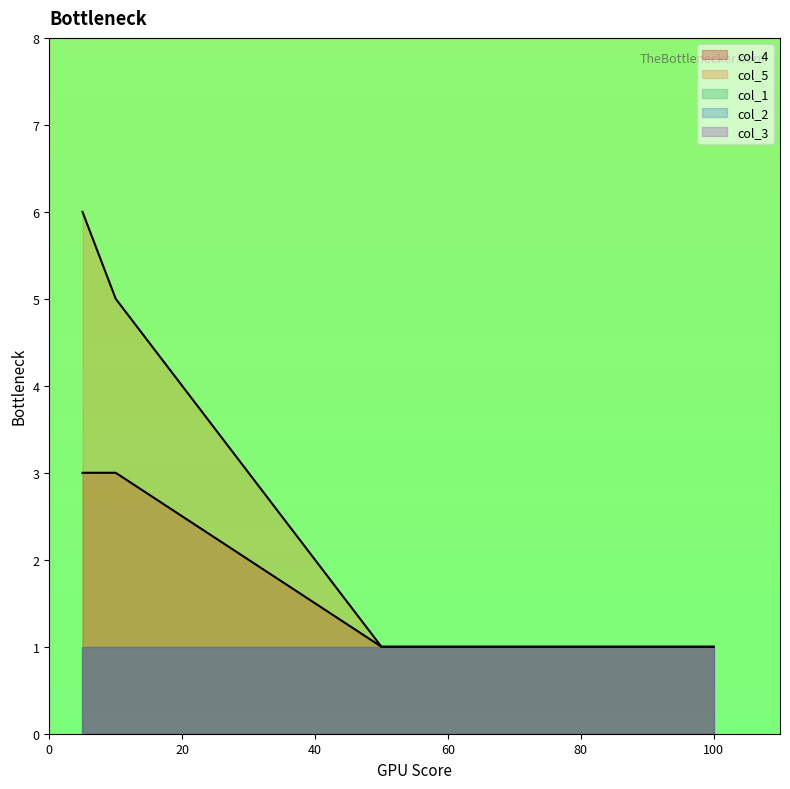

Which series has the largest total across all categories?

col_5